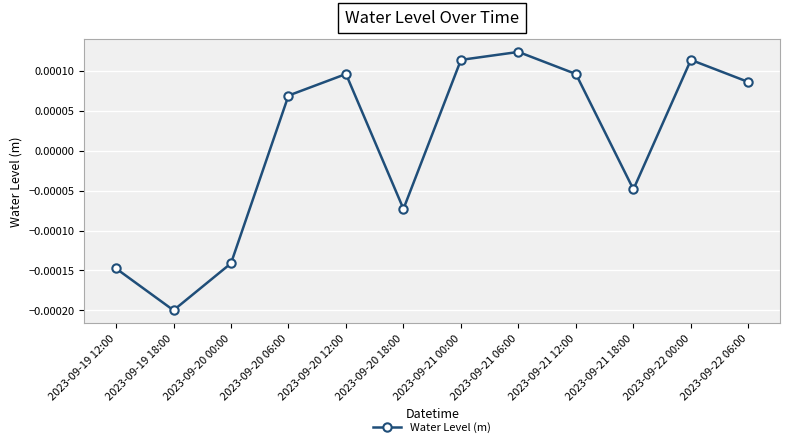

Which category has the lowest value across all series?

2023-09-19 18:00